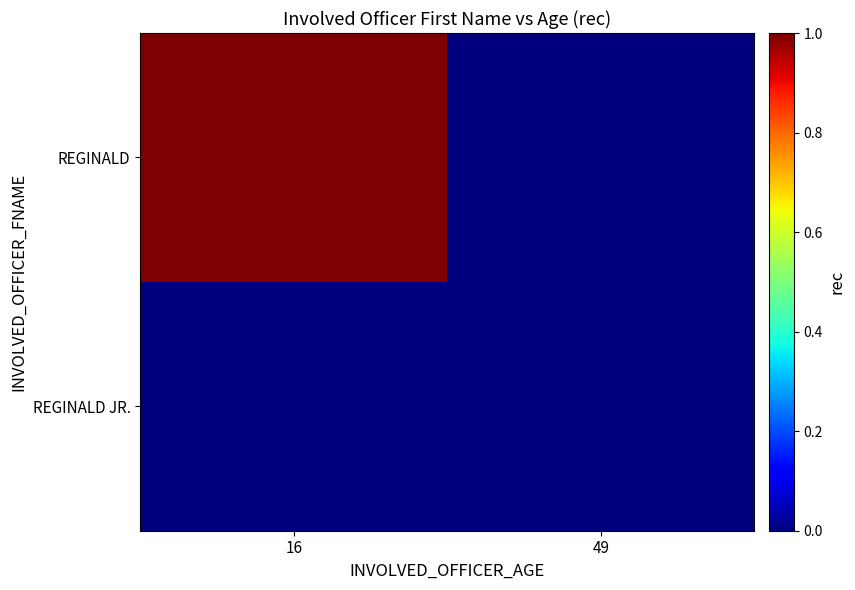

At how many categories does at least one series exceed 0?

1